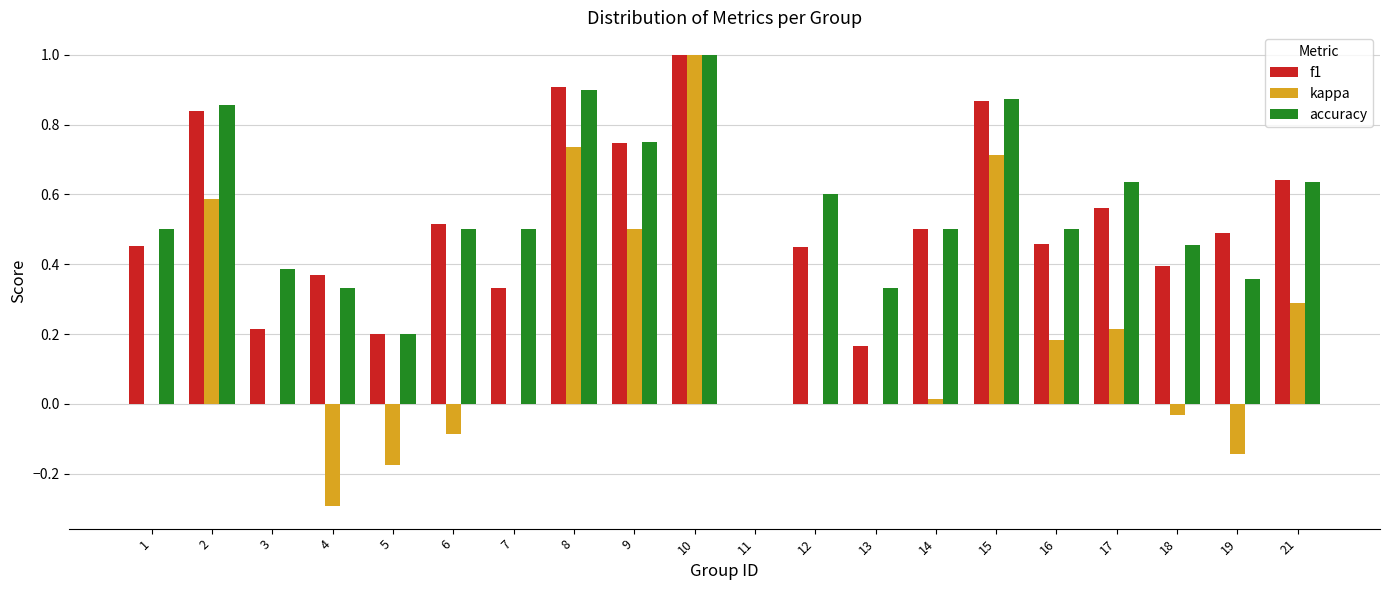

What is the sum of all f1 values?

10.1